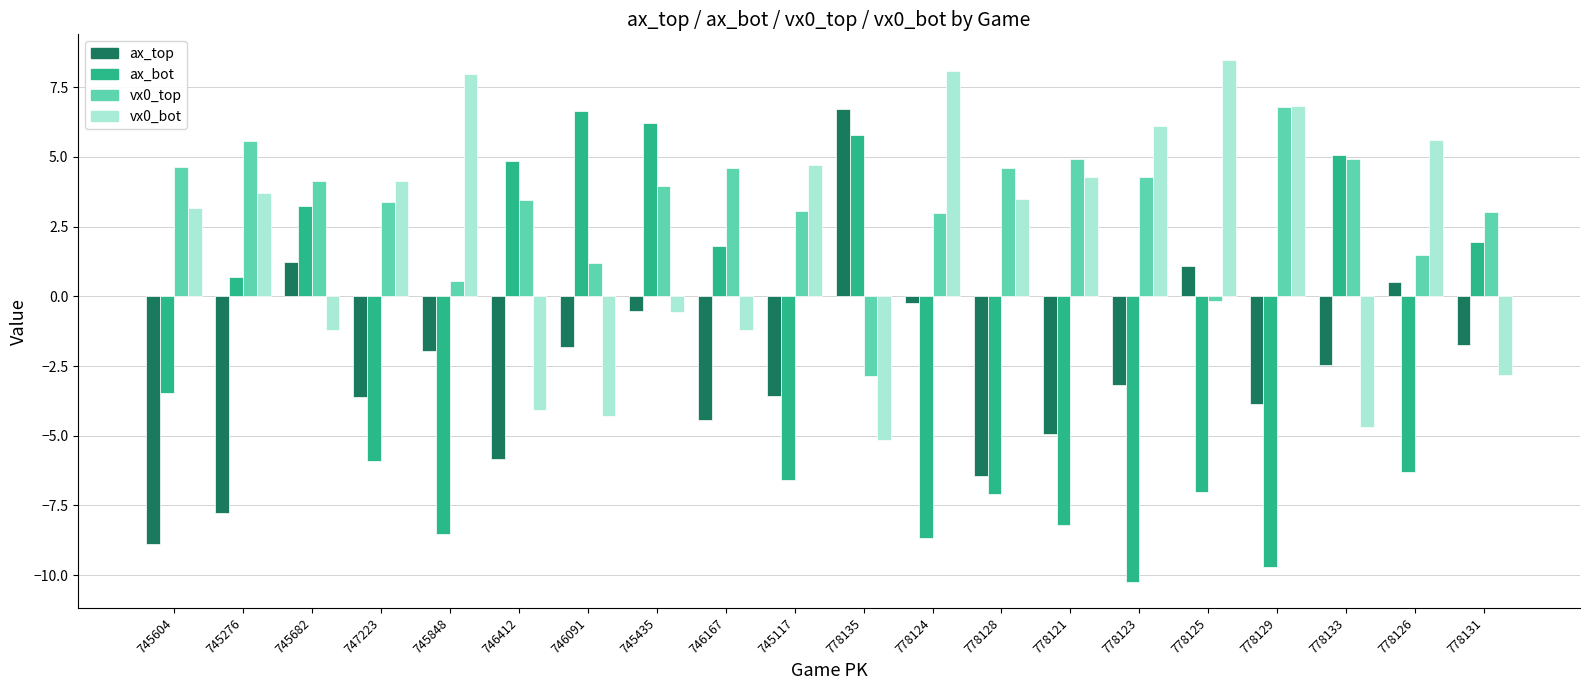

The value of vx0_bot at 746167 is -1.2. True or false?

True